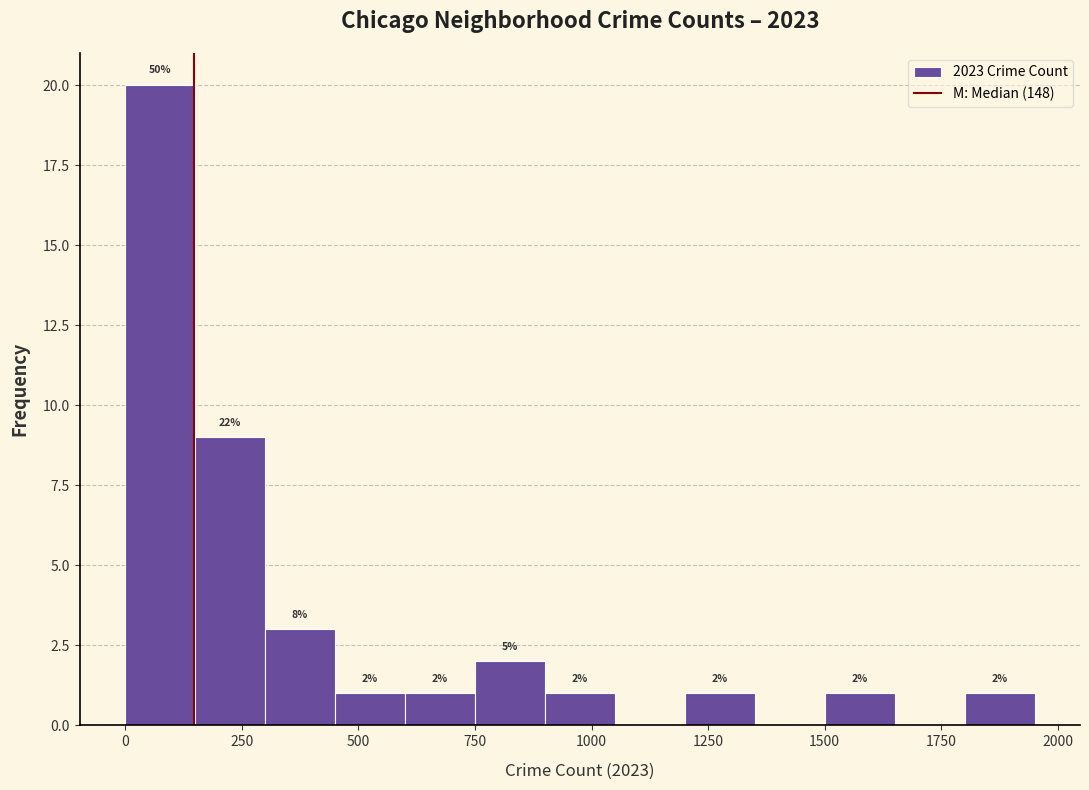

Around what value on the x-axis is the tallest bar? Give the approximate position of its centre, as read against the axis.

100